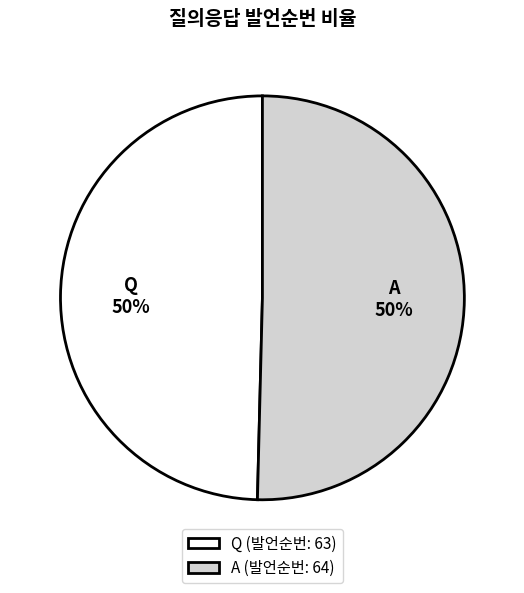

To the nearest percent, what is the average slice percentage?

50%